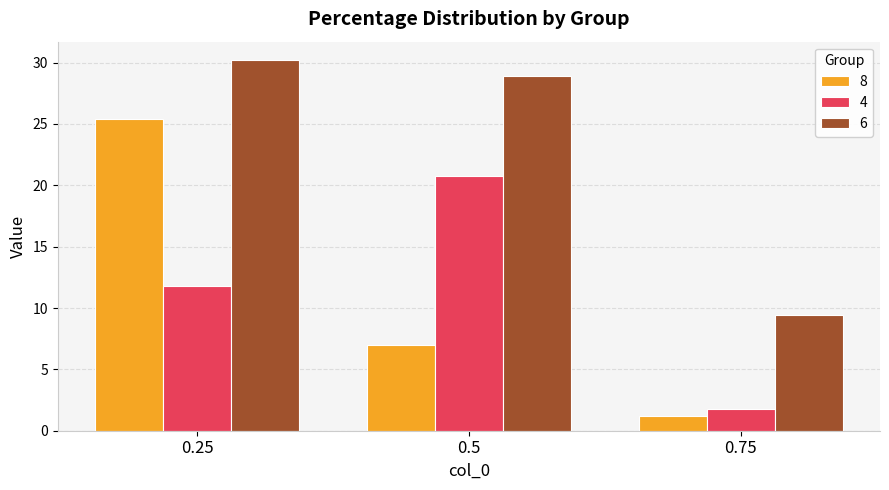

What is the spread (max minus min) of values at 0.5?

21.9